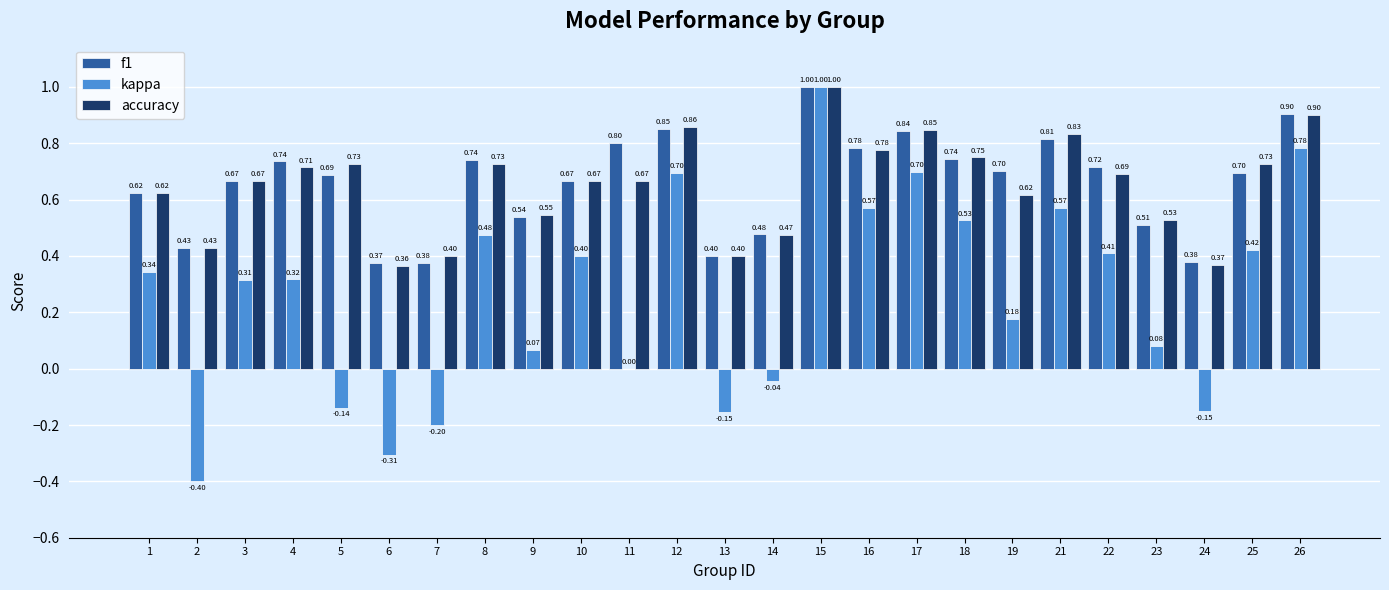

What is the sum of the kappa values at 8 and 17?

1.2